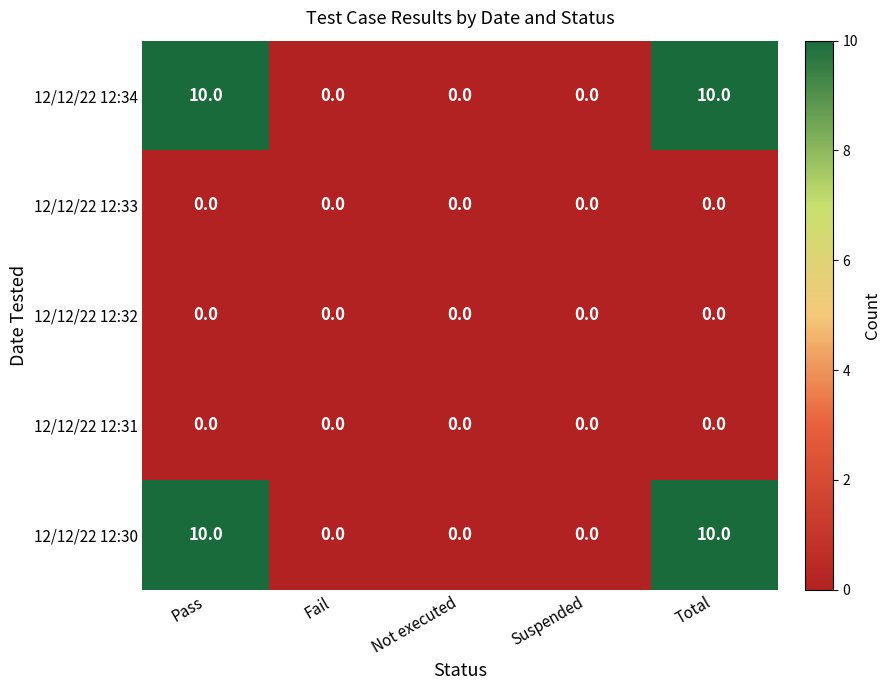

True or false: 12/12/22 12:32 has a value of 0 at Suspended.

True